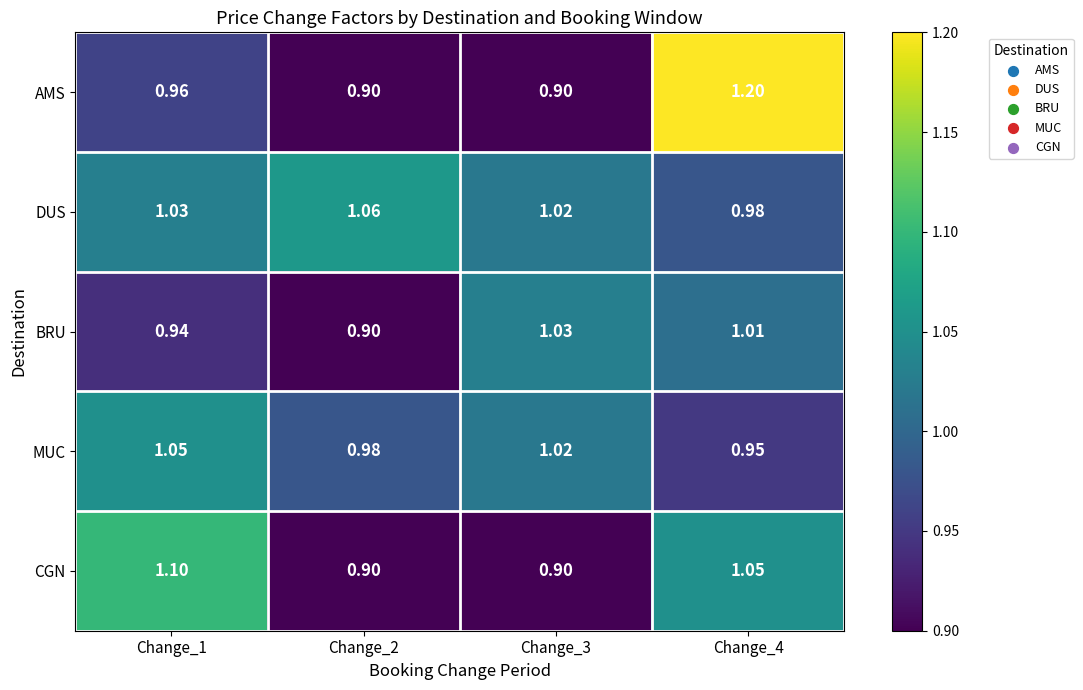

Rank the series by their maximum value, from highest to lowest.

AMS, CGN, DUS, MUC, BRU